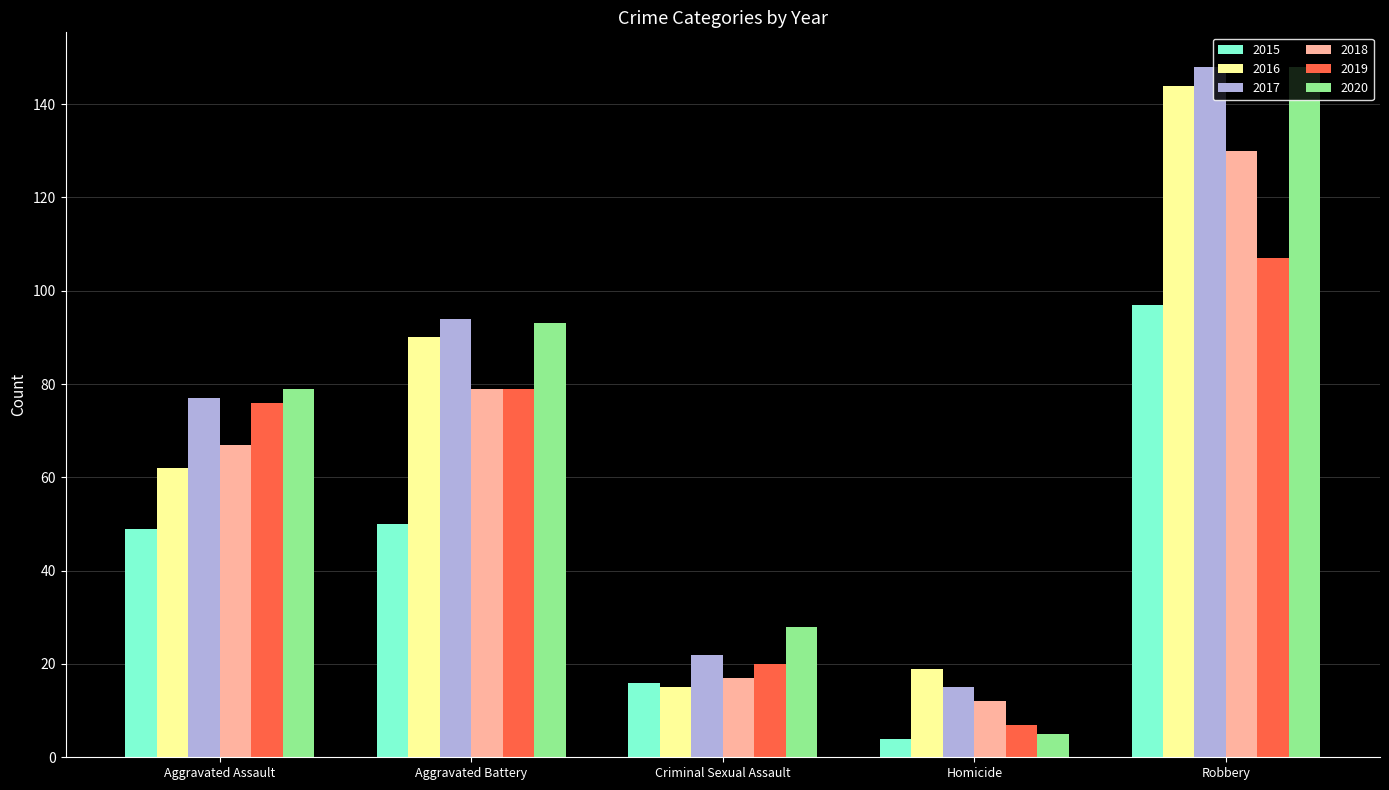

Which series has the widest spread of values?

2020